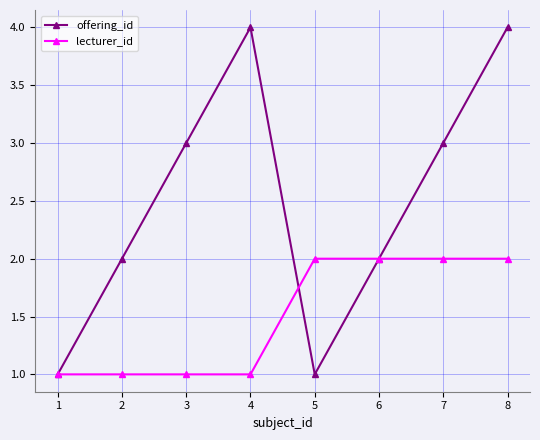

Rank the series by their average value, from lowest to highest.

lecturer_id, offering_id